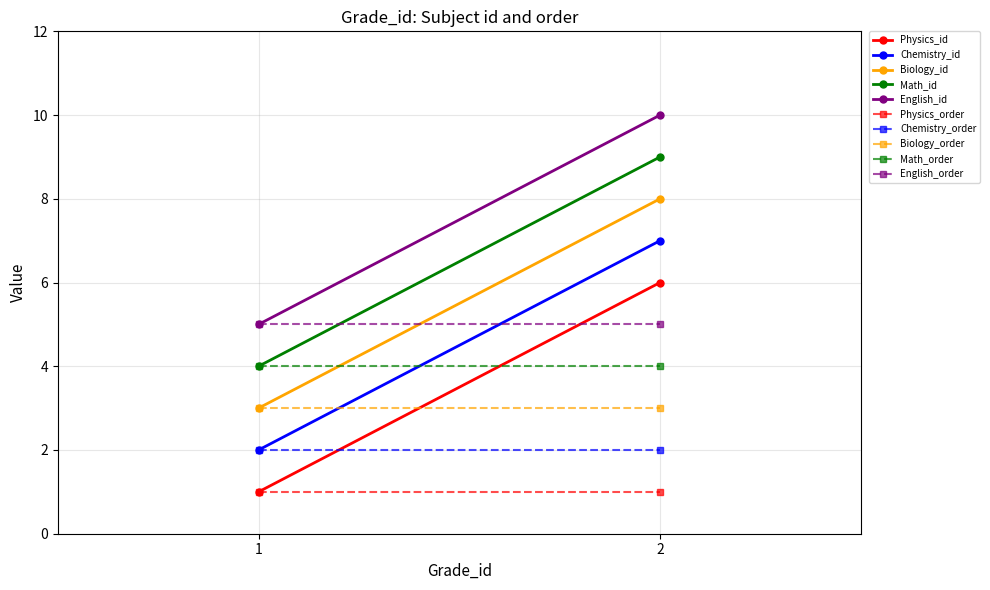

At which category does the chart reach its peak across all series?

2